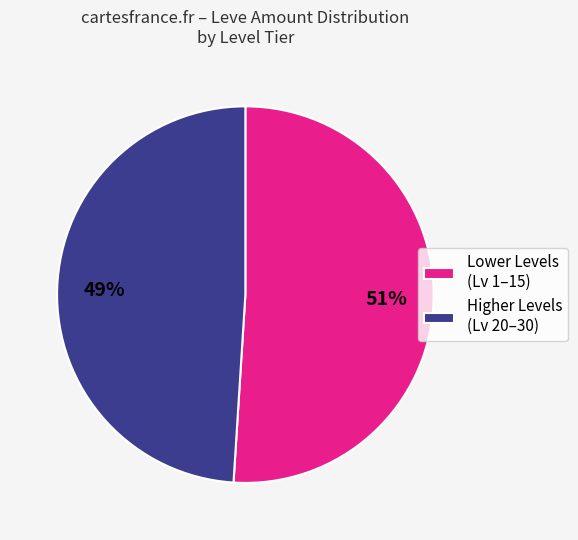

Approximately how many times larger is the value at Higher Levels (Lv 20–30) compared to Lower Levels (Lv 1–15)?

1.0